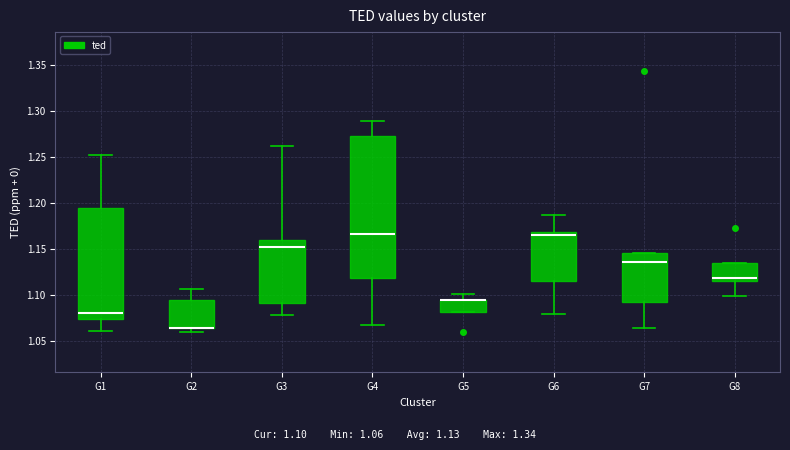

Which box is the tallest, from its lower edge to its upper edge?

G4